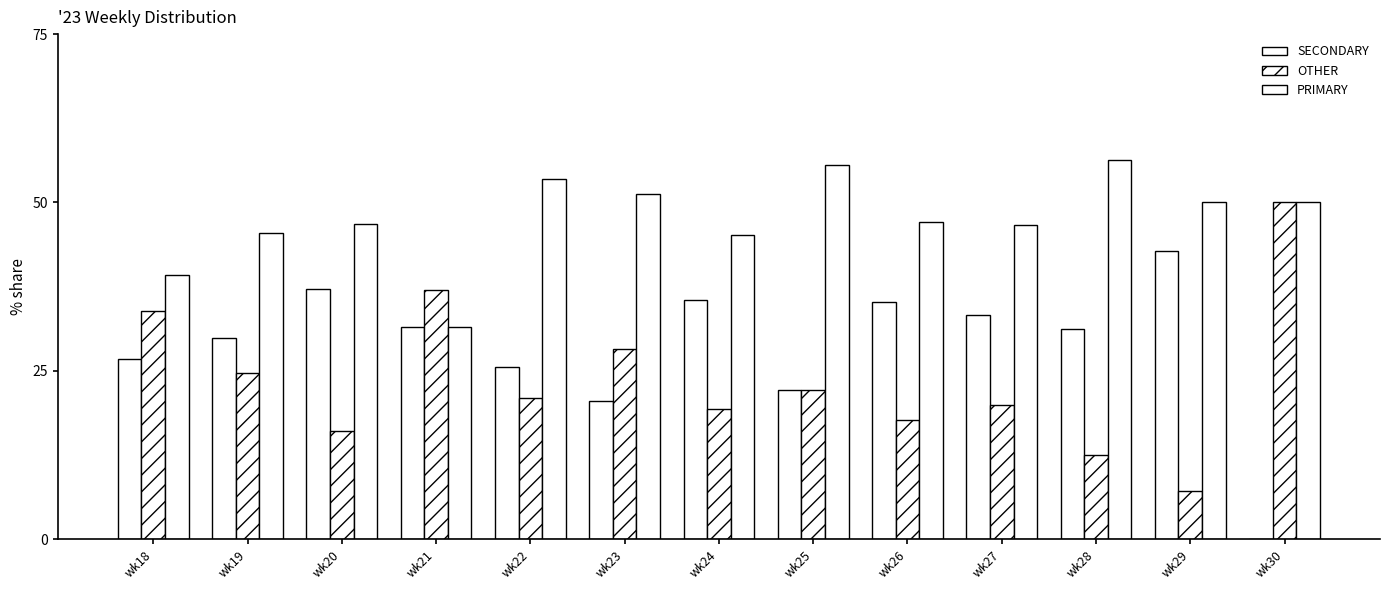

What is the value of the OTHER bar at the 2nd from the left?

24.7